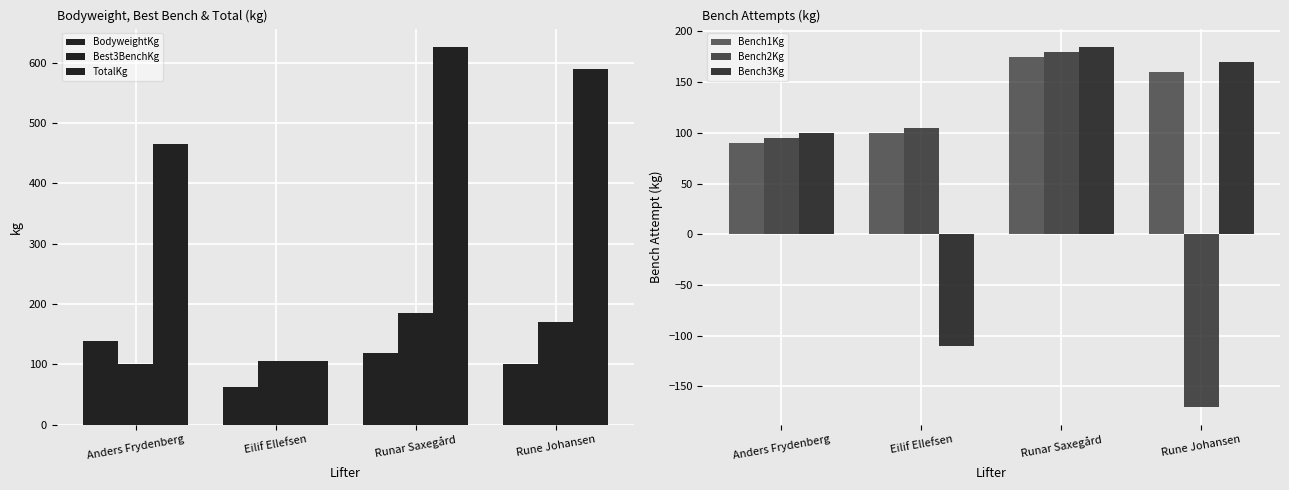

What is the label of the 2nd bar from the right?

Runar Saxegård